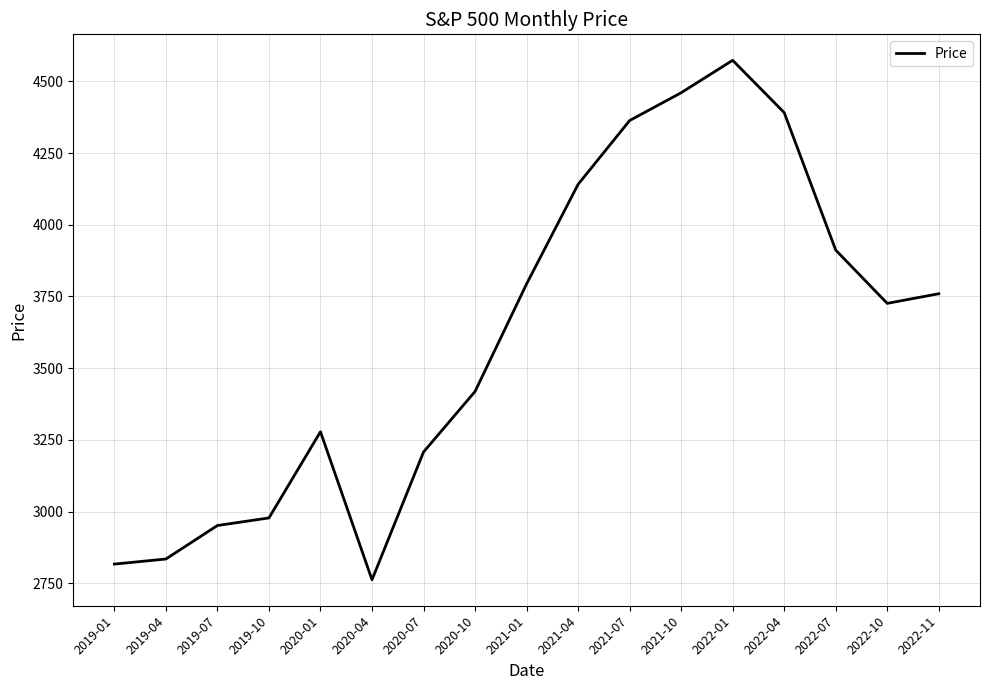

Where does the data first go above 3726?

2021-01